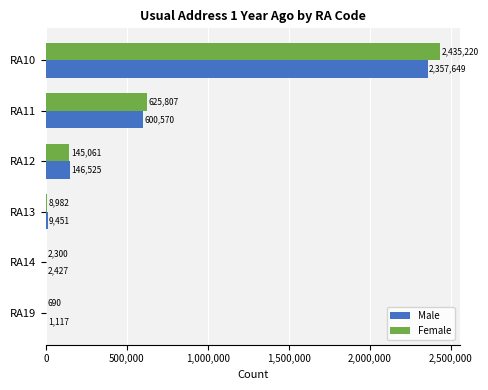

What is the sum of all Male values?

3117739